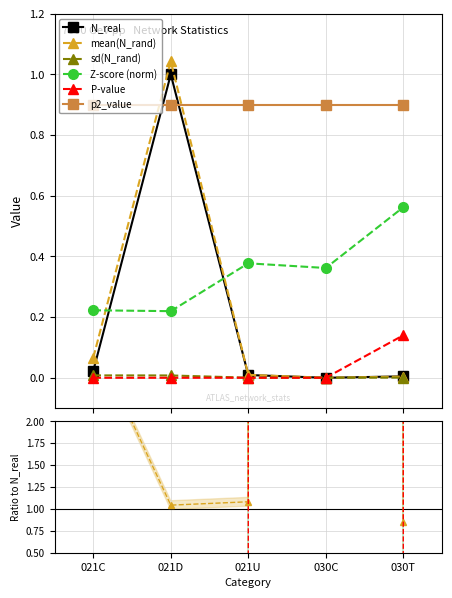

What is the difference between the mean(N_rand) values at 021C and 030C?

0.1